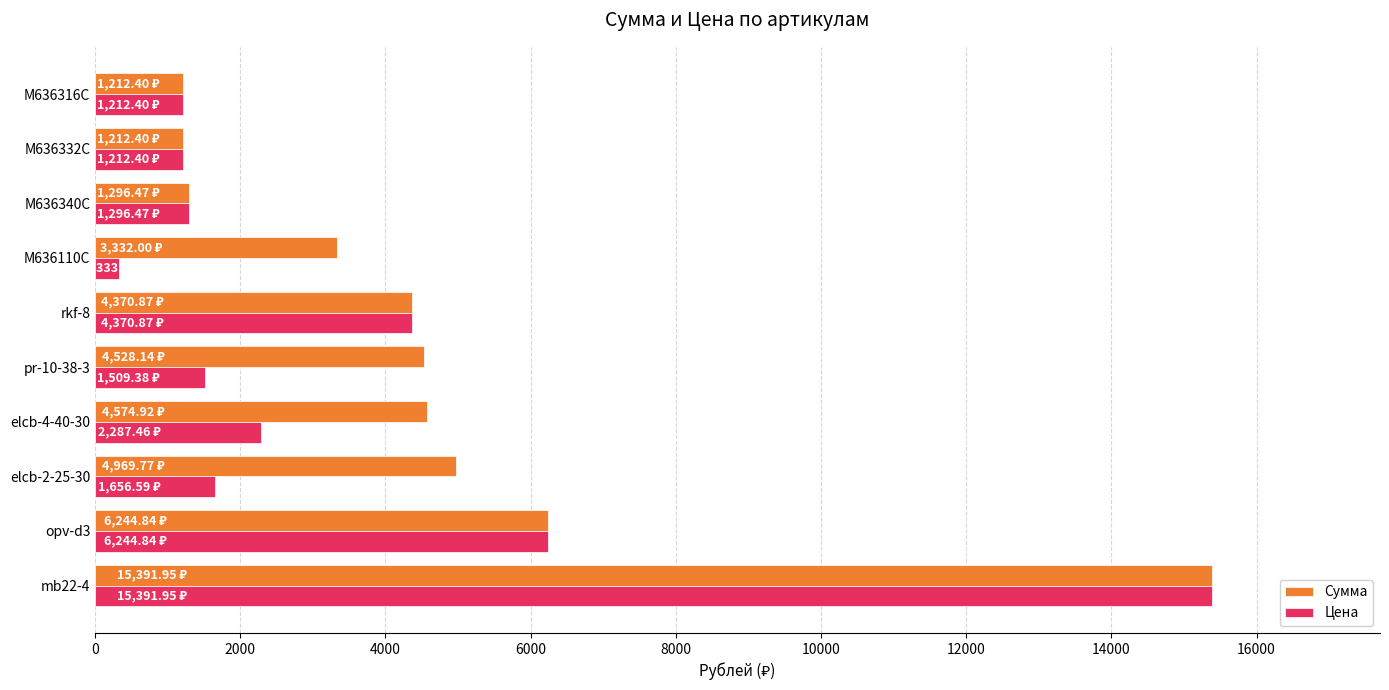

Which series changed the most between elcb-4-40-30 and M636110C?

Цена